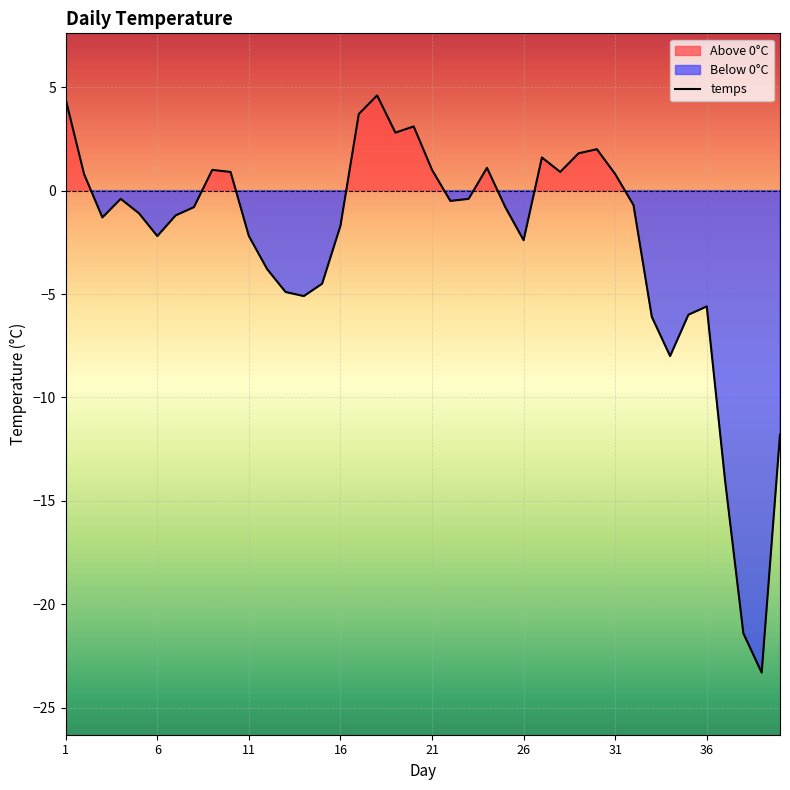

True or false: temps has a value of 4.4 at 1.

True